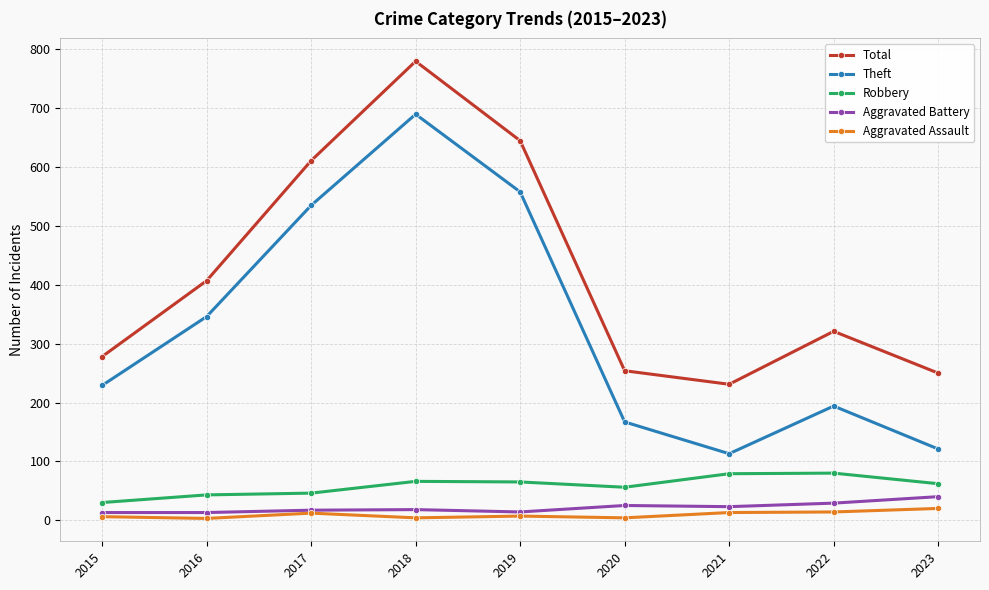

What is the average value of the Theft series?

328